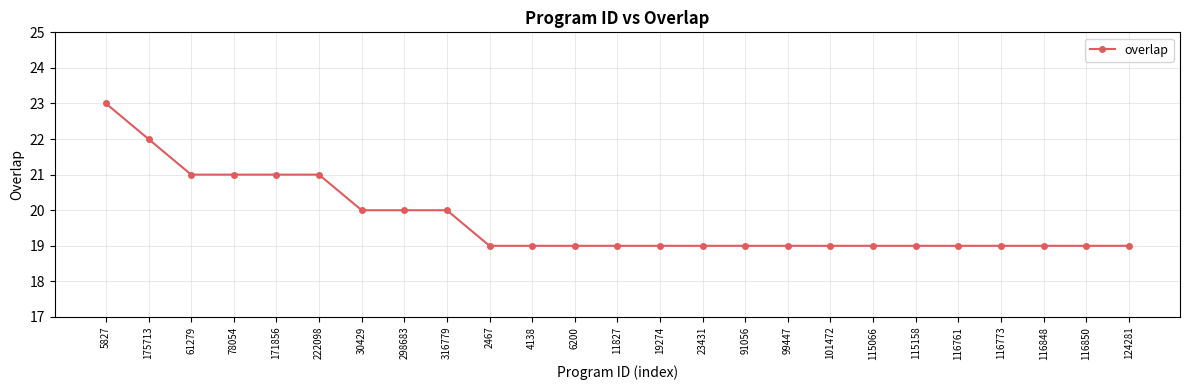

What is the minimum value shown in the chart?

19